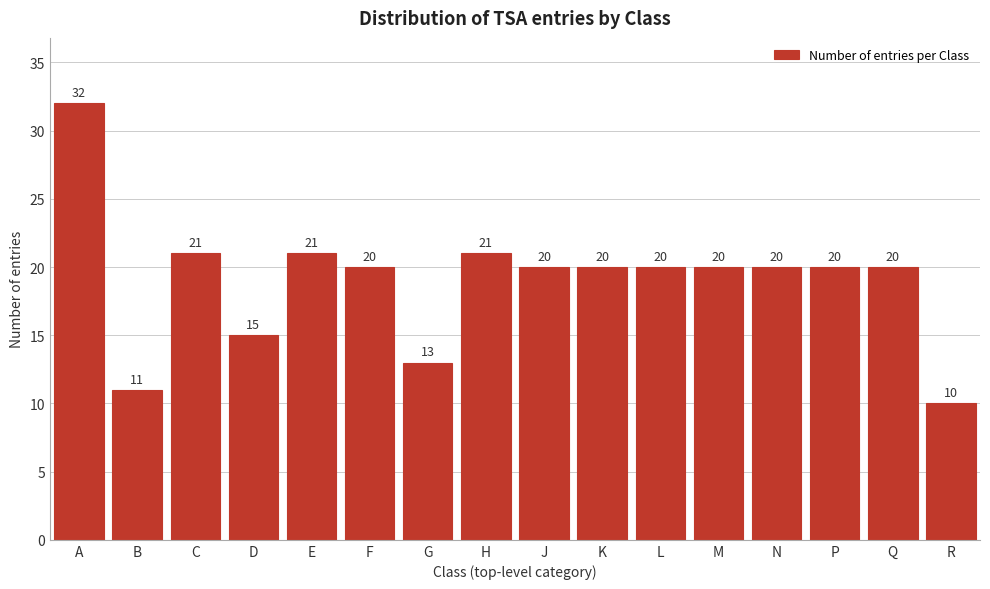

Reading left to right, list all the values displayed in this chart.

32	11	21	15	21	20	13	21	20	20	20	20	20	20	20	10